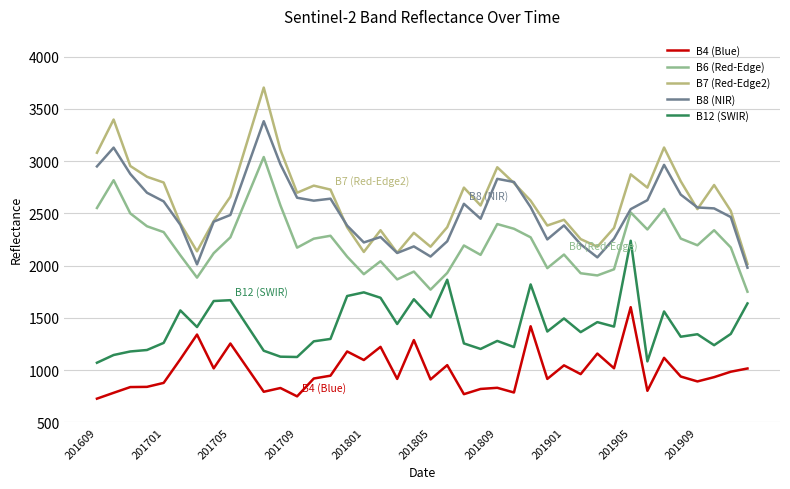

Which series has the largest range (max minus min)?

B7 (Red-Edge2)